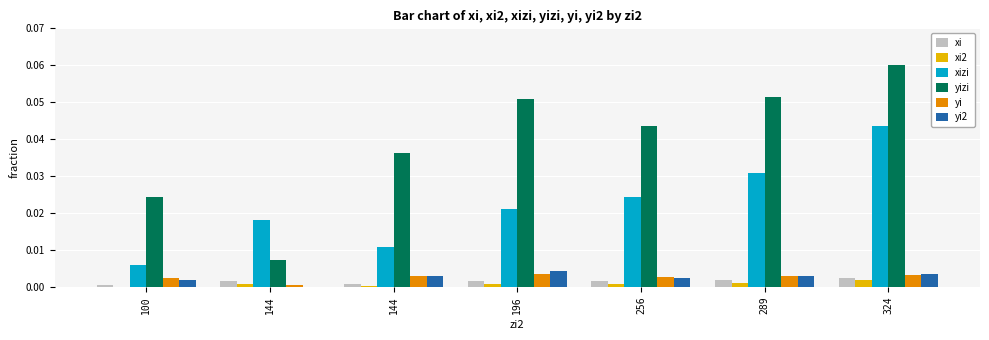

True or false: xi has a value of 0.0 at 256.

False